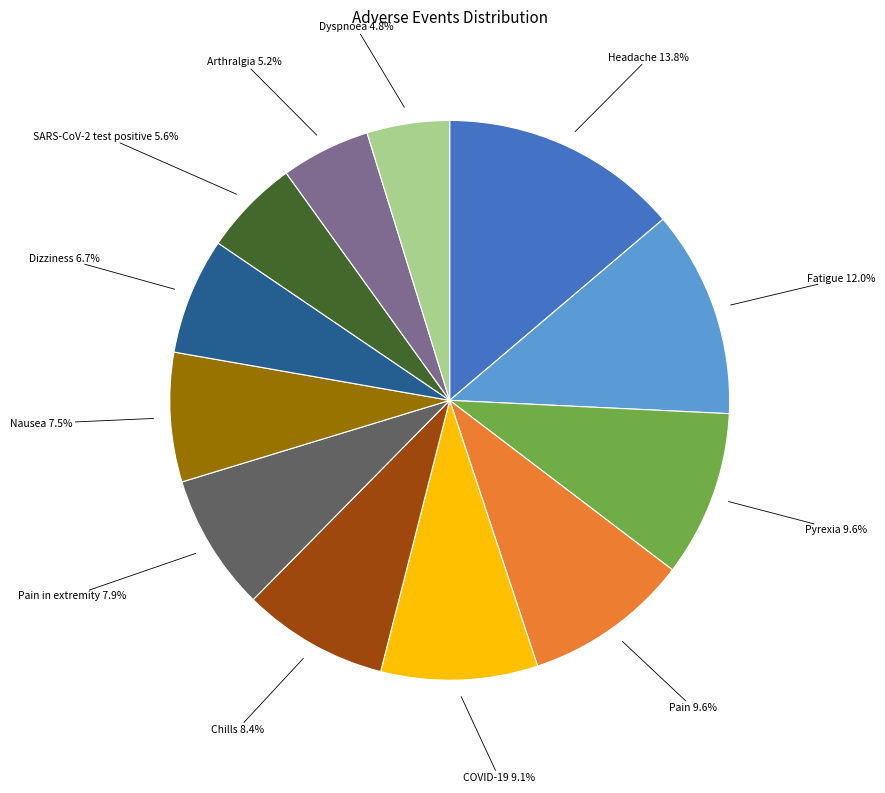

Is there any slice that represents more than half of the pie?

No